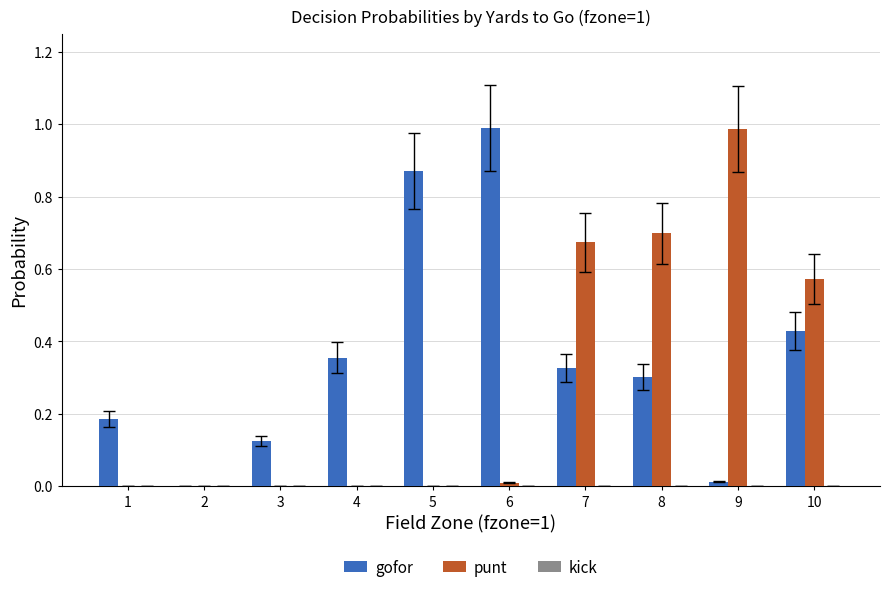

Which series changed the most between 5 and 9?

punt